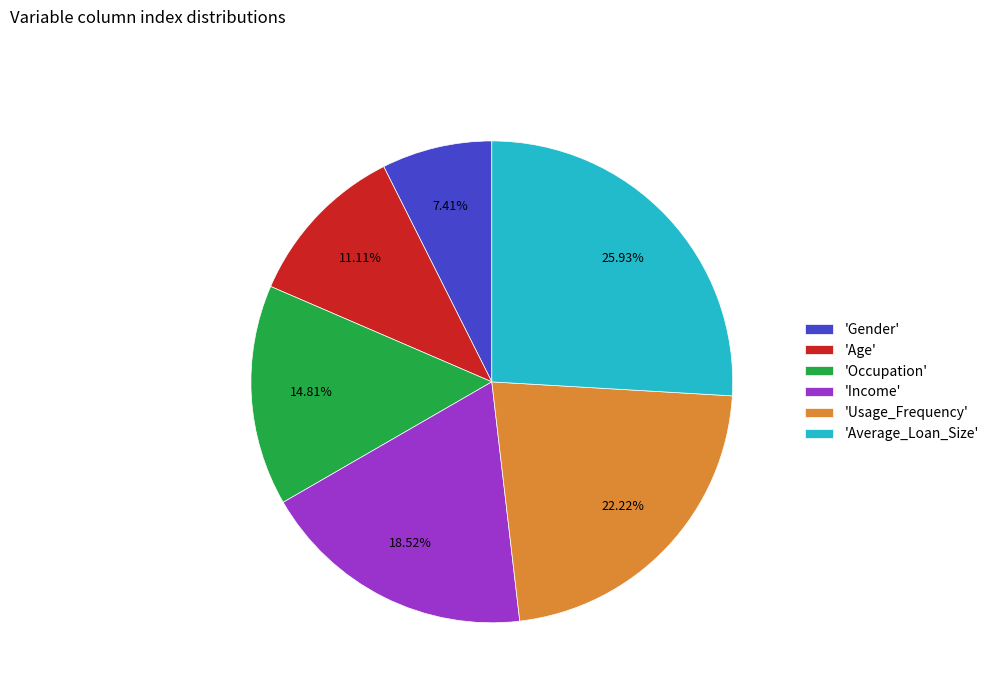

Combined, do 'Age' and 'Income' account for over 50%?

No